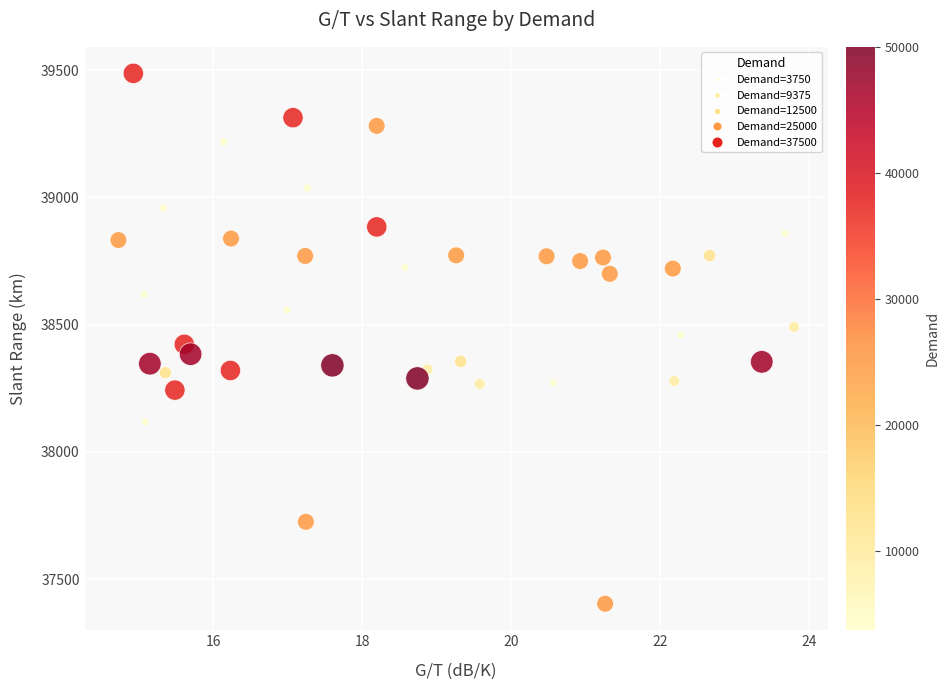

What is the range of X values (max minus min)?

9.1